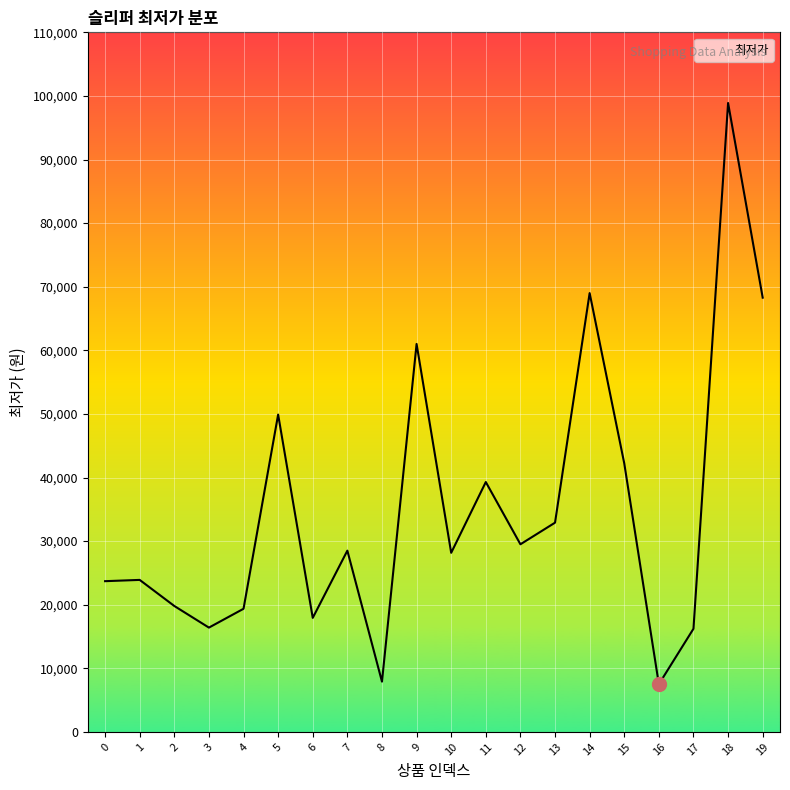

What is the ratio of the value at 19 to the value at 13?

2.1